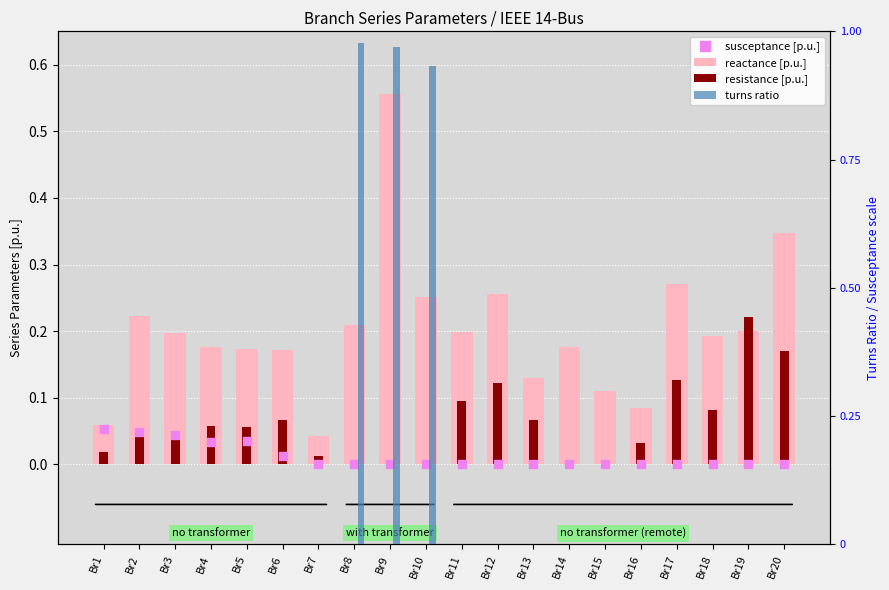

At which category is the sum across all series the highest?

Br9